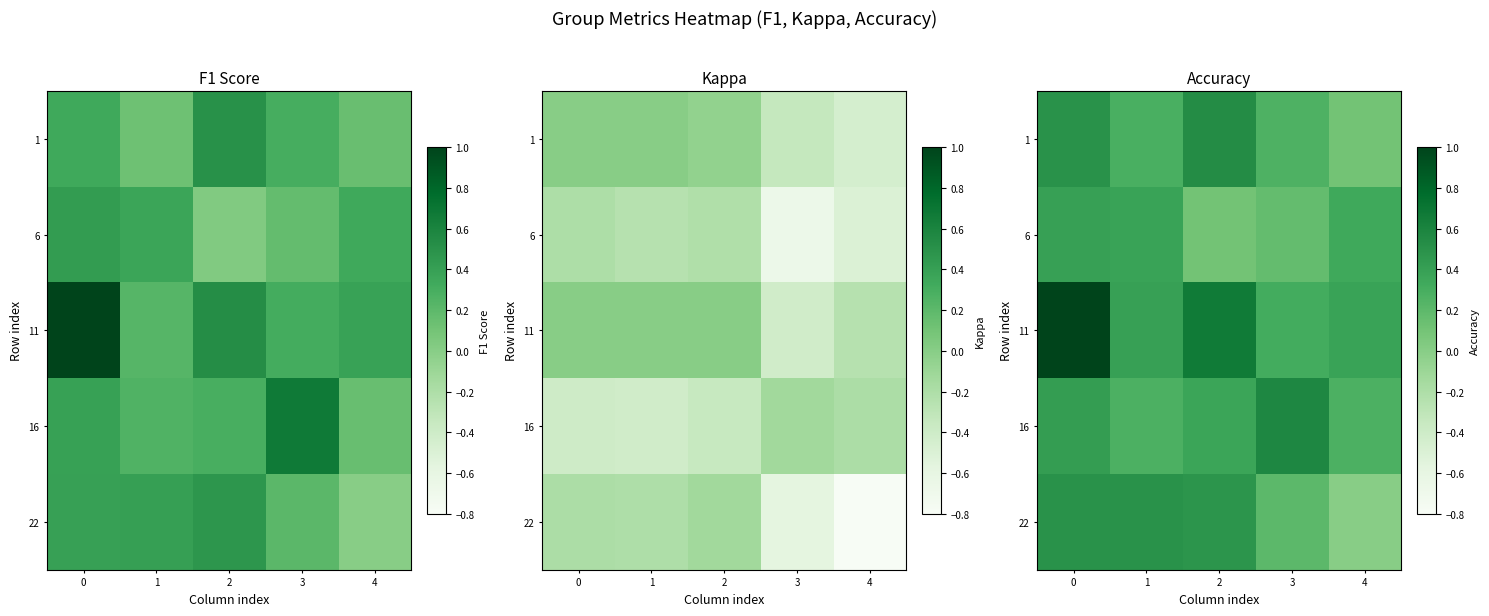

The 1 series shows 0.8 at 0. True or false?

False